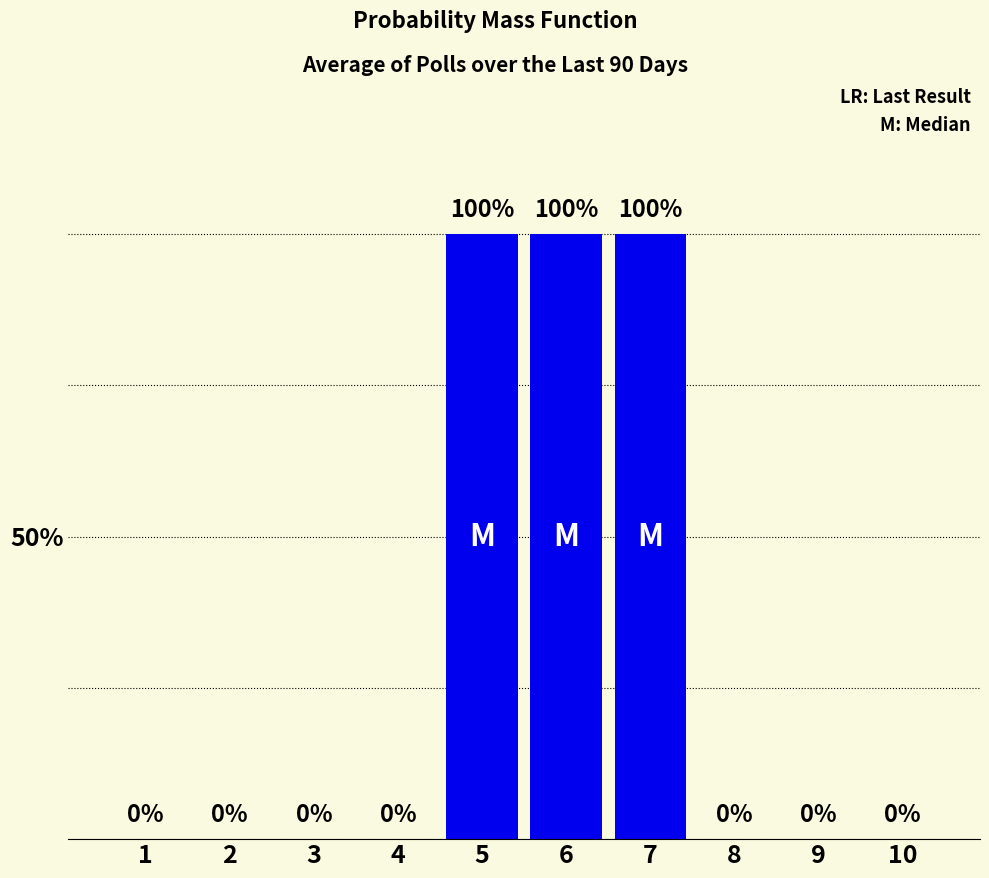

List the labels in order of value, largest first.

5, 6, 7, 1, 2, 3, 4, 8, 9, 10